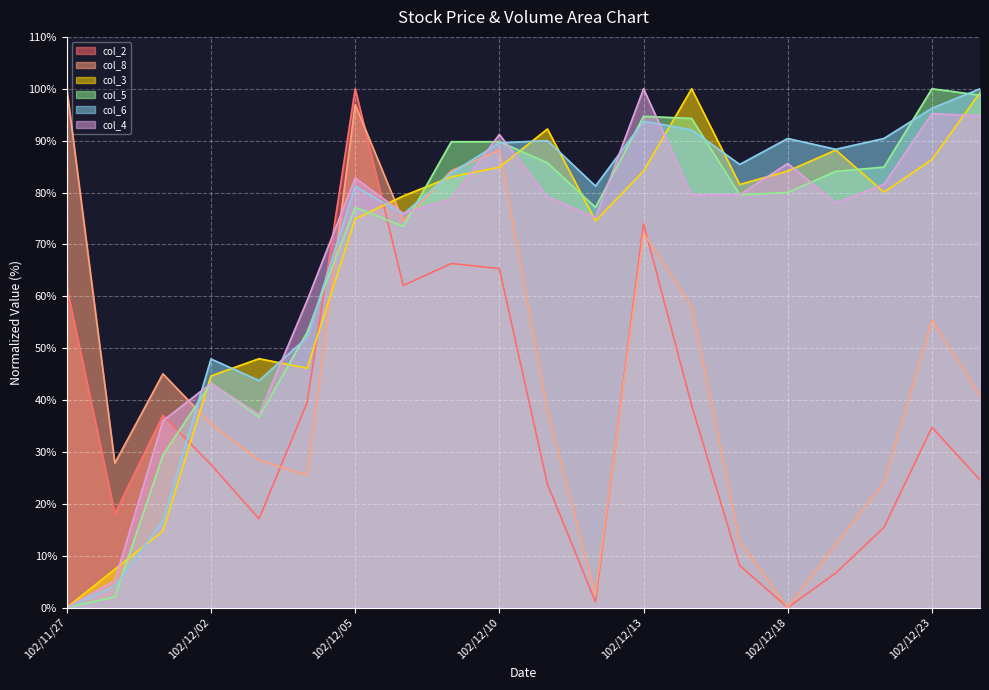

What is the difference between the col_4 values at 102/12/10 and 102/12/19?

13.2